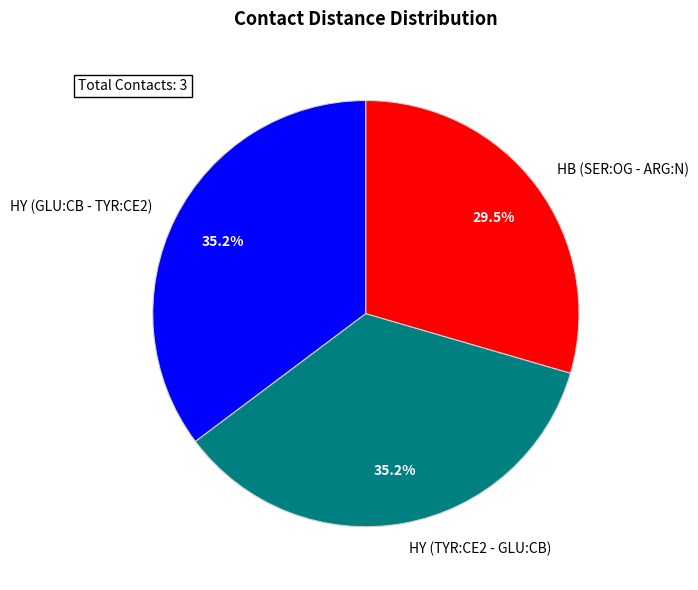

To the nearest percent, what is the average slice percentage?

33%